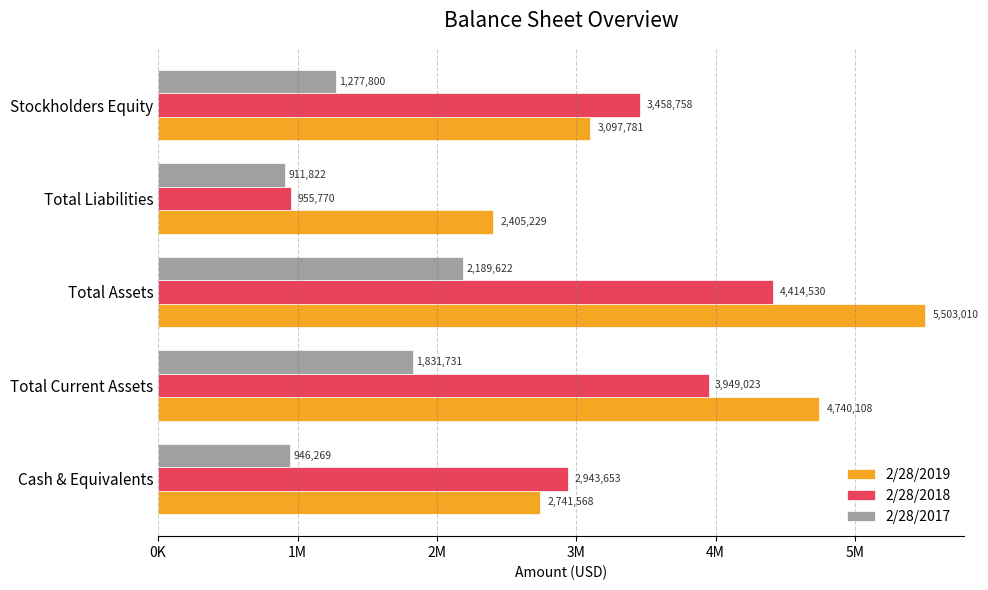

What is the highest value of the 2/28/2019 series?

5503010